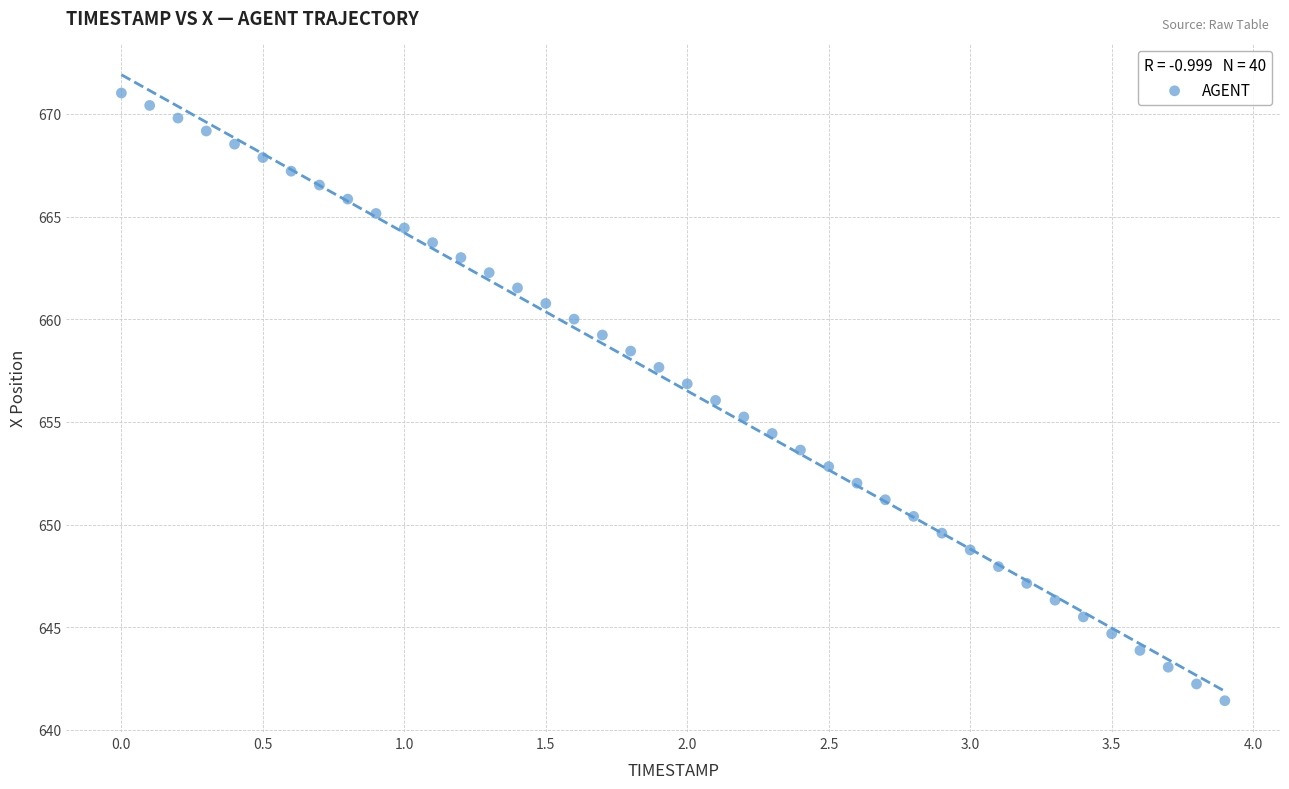

What is the range of Y values (max minus min)?

29.6